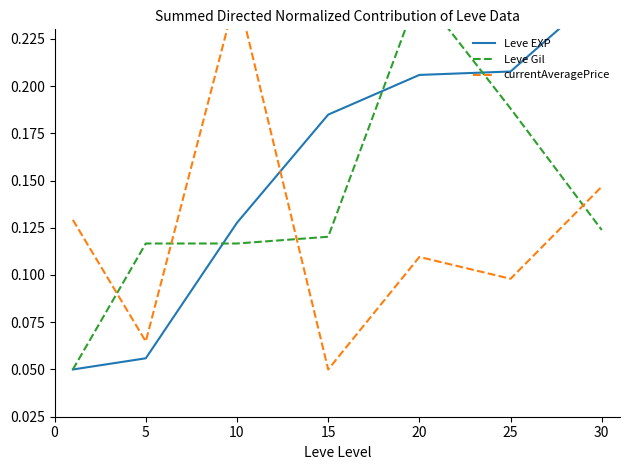

At which label is currentAveragePrice closest to 0?

15